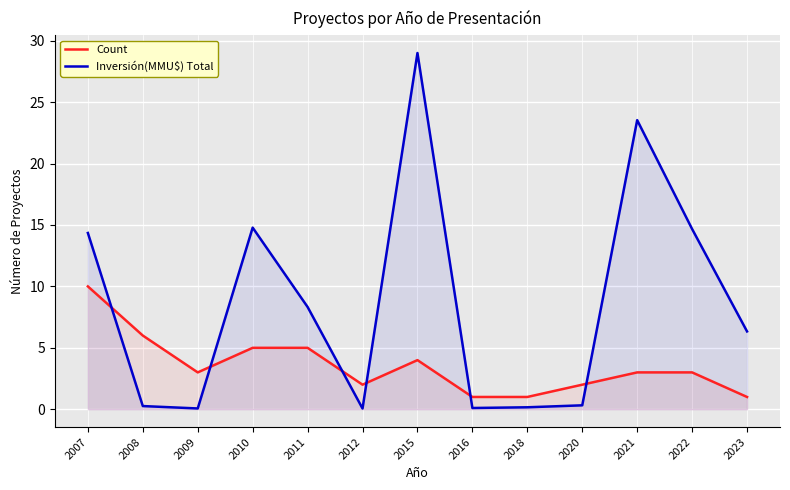

What are all the series names shown in the legend?

Count, Inversión(MMU$) Total